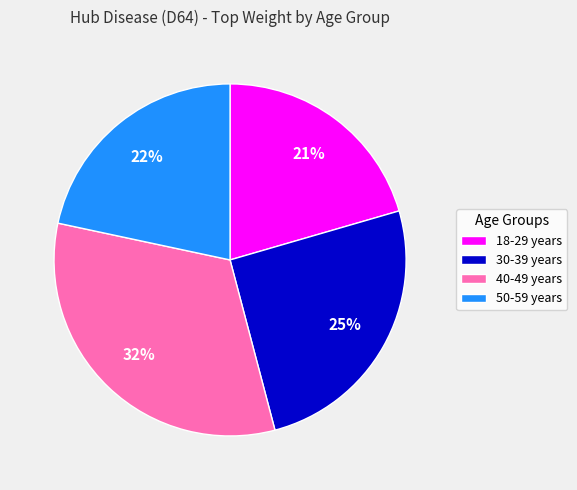

To the nearest percent, what is the average slice percentage?

25%